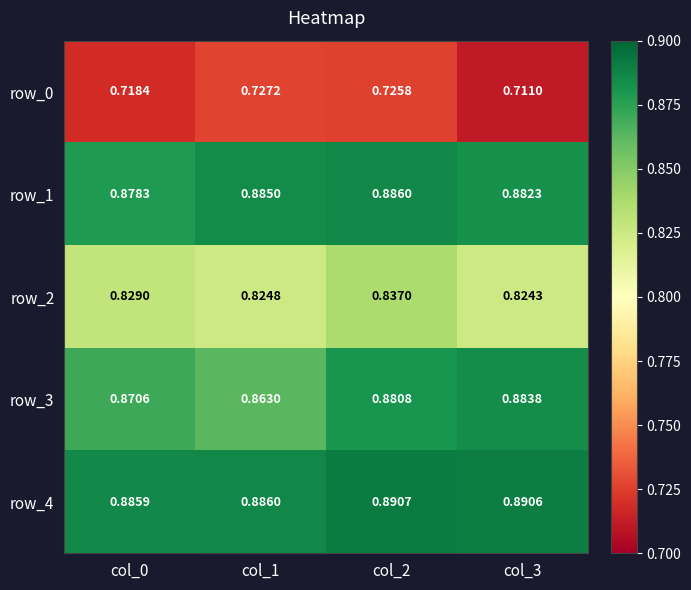

What is the sum of all row_2 values?

3.3